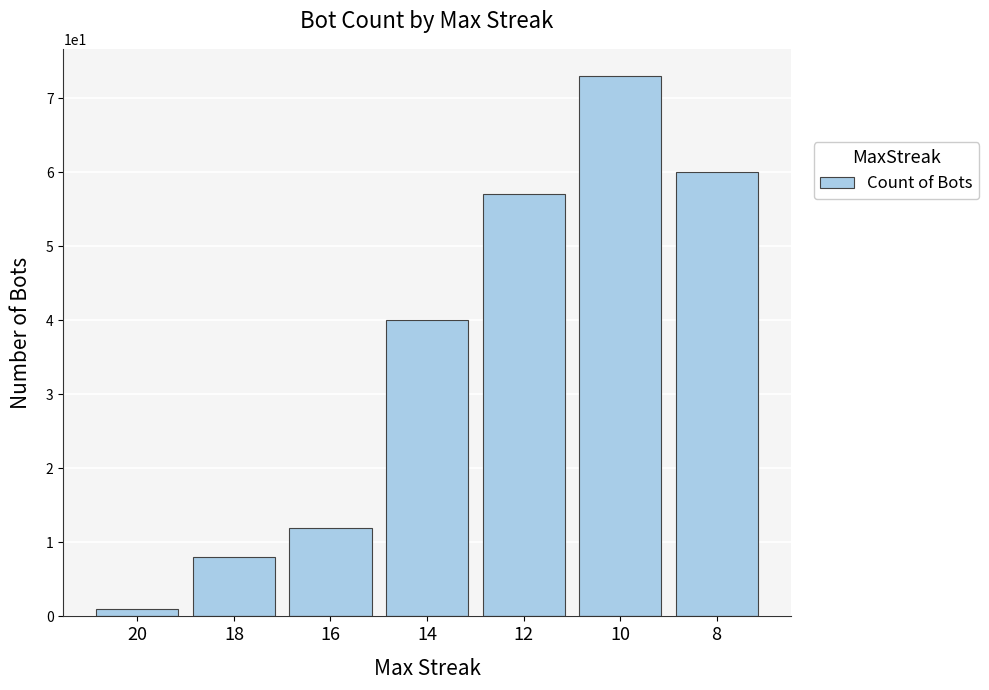

What is the value of the 7th bar from the left?

60